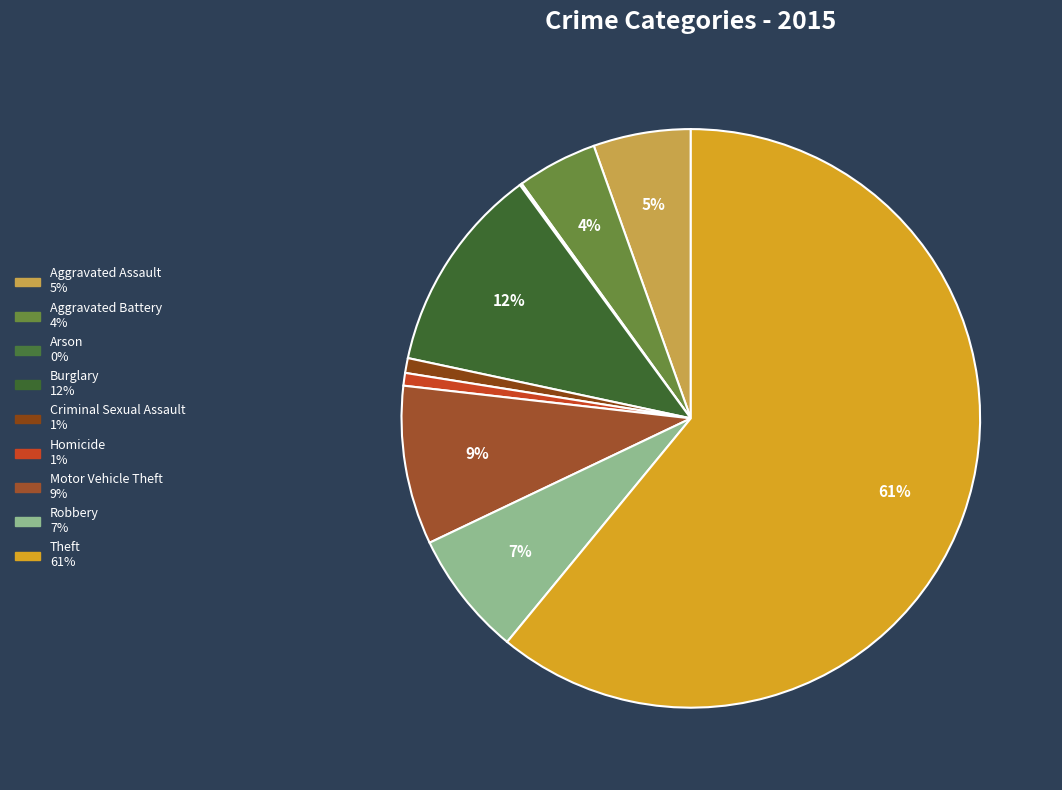

To the nearest percent, what is the average slice percentage?

11%